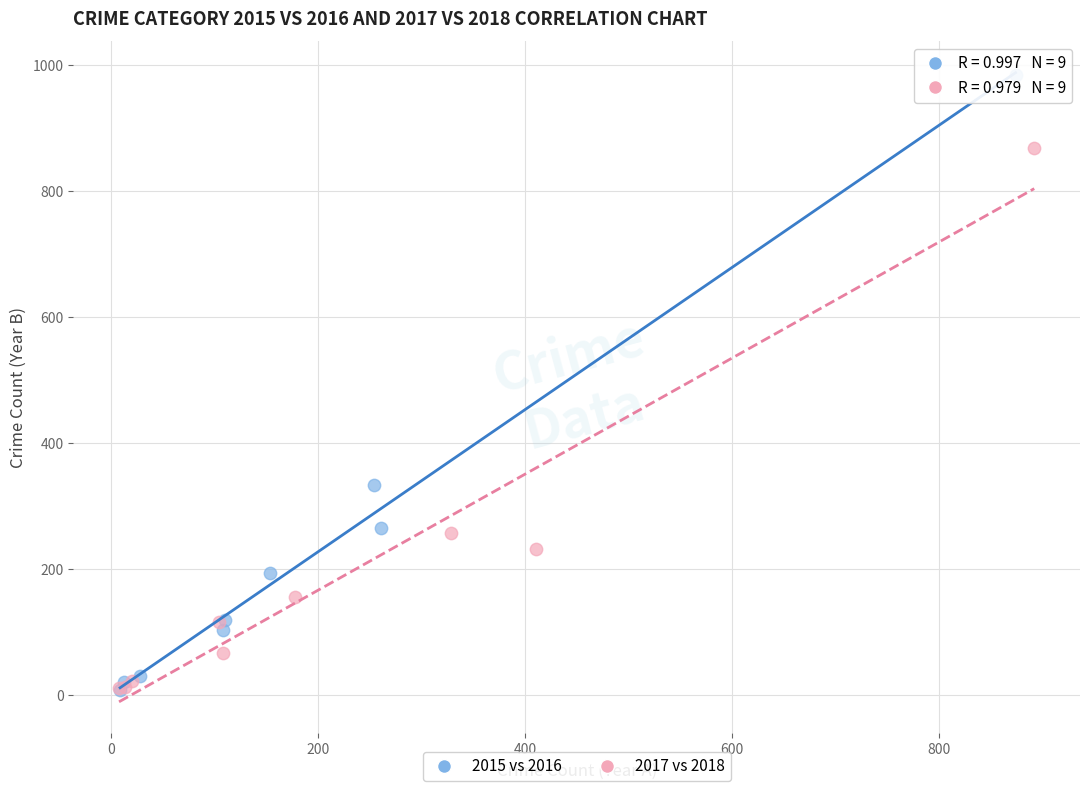

Which series contains the highest Y value?

2015 vs 2016